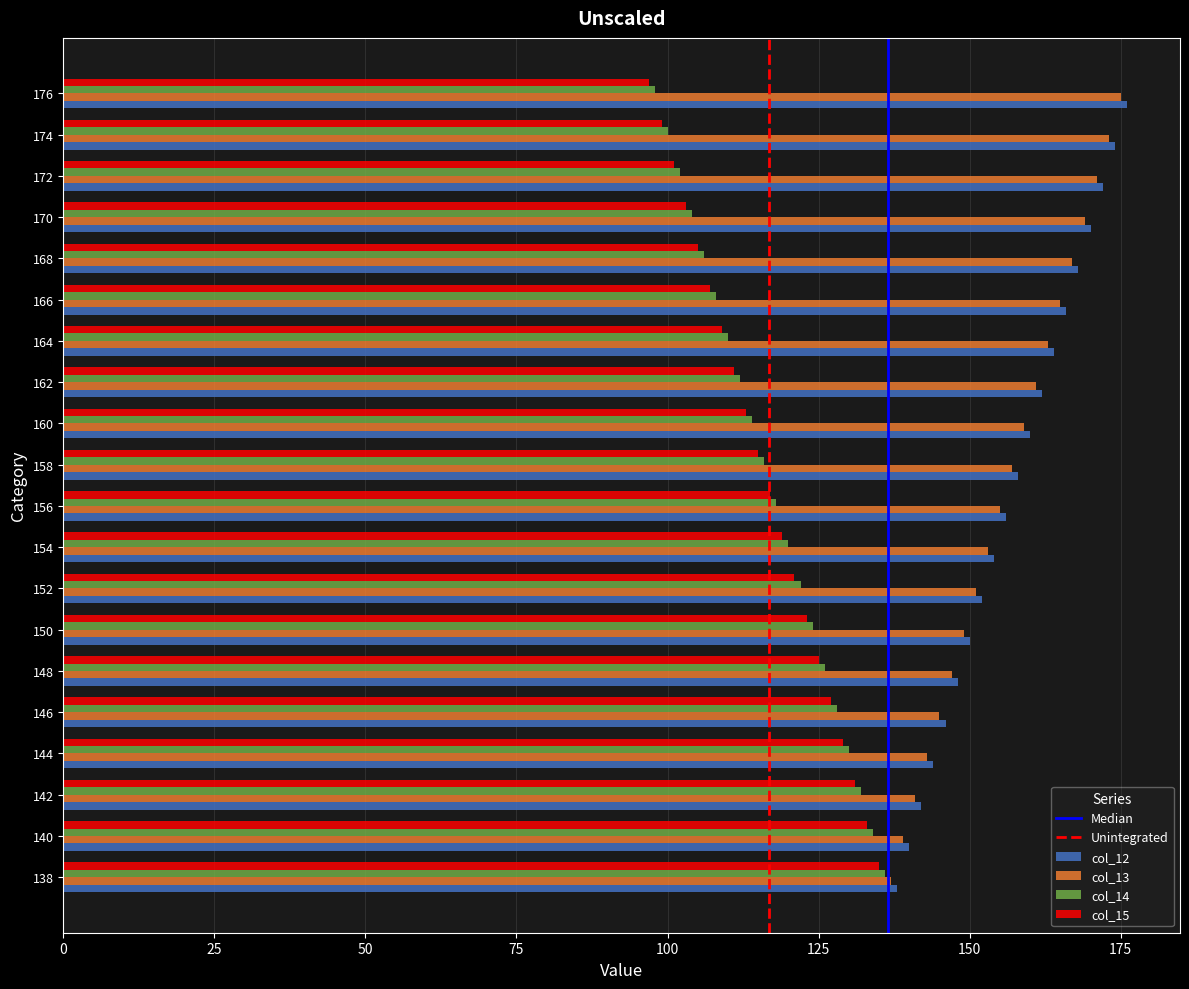

How many distinct data groups are displayed?

4